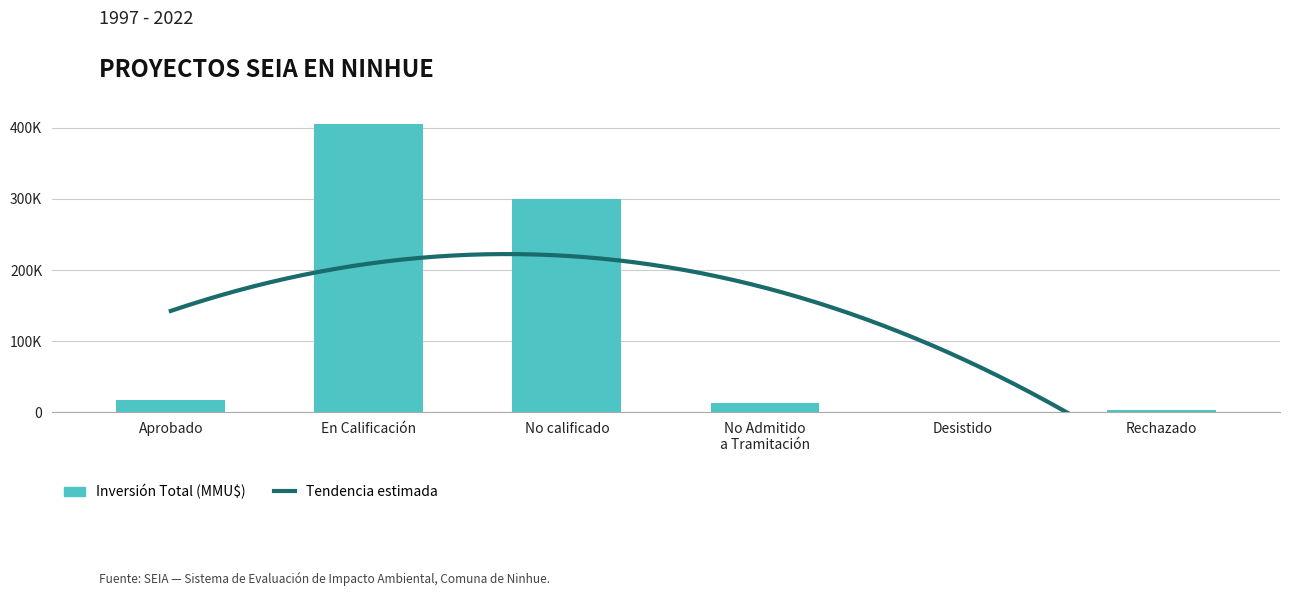

What is the label of the 4th bar from the right?

No calificado